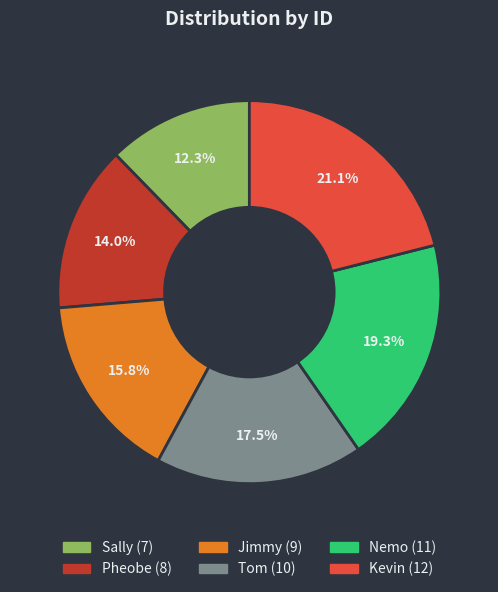

To the nearest percent, what is the combined percentage of Jimmy and Pheobe?

30%